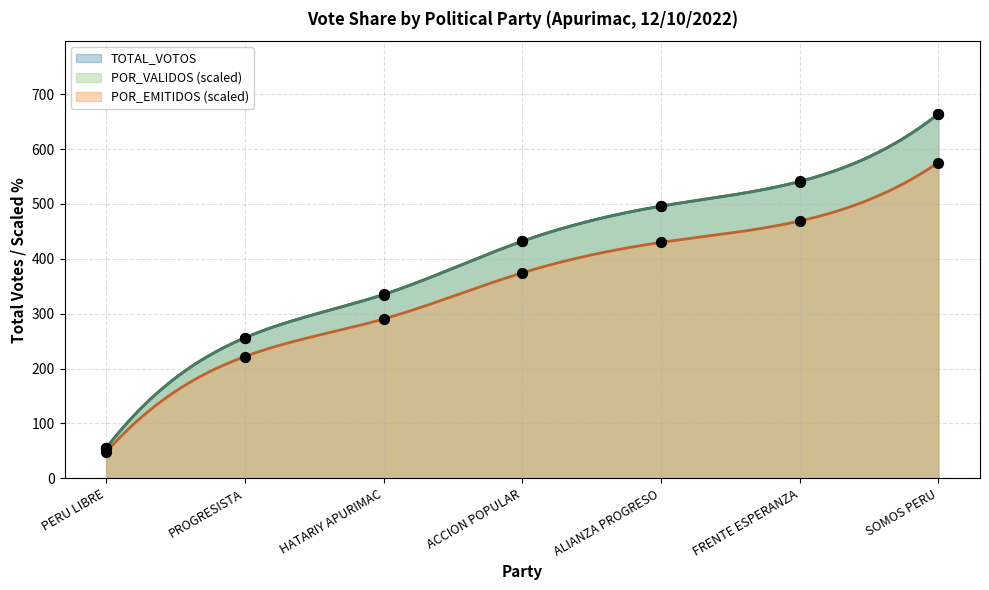

What is the change in value from PROGRESISTA to HATARIY APURIMAC?

+79